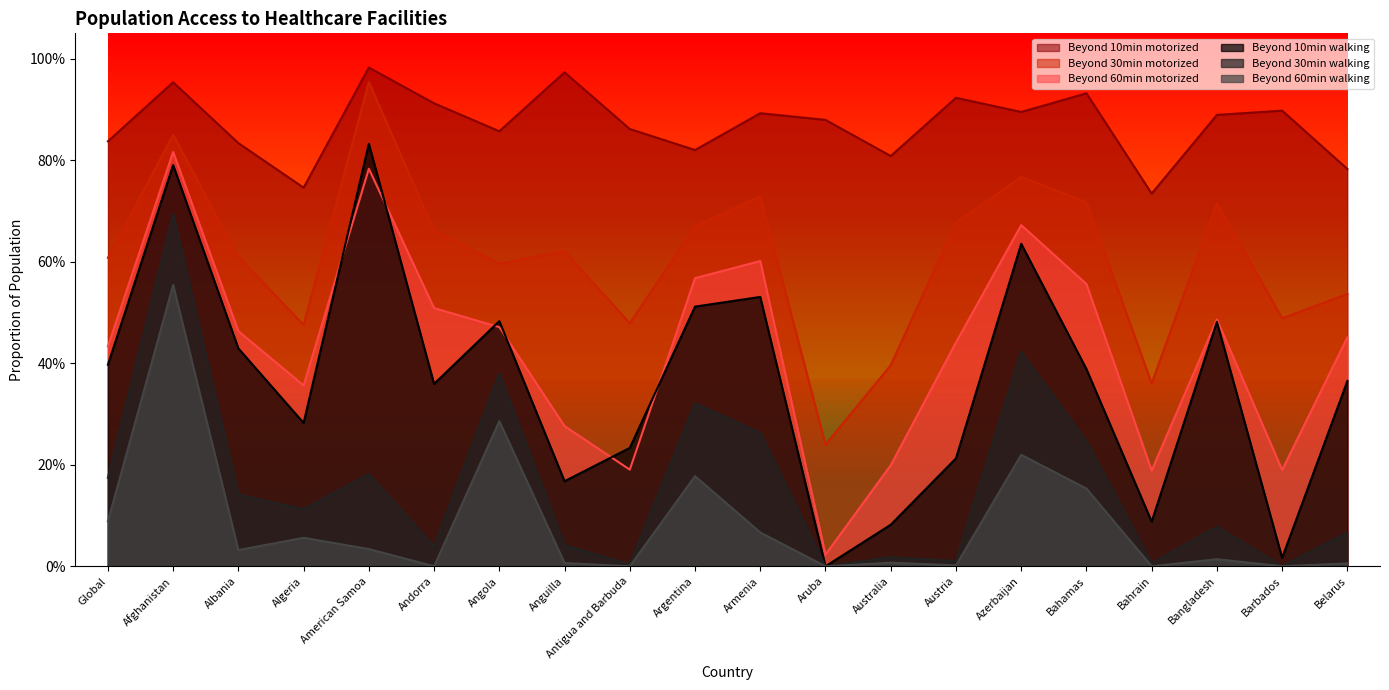

Which label corresponds to the smallest value in the chart?

Aruba